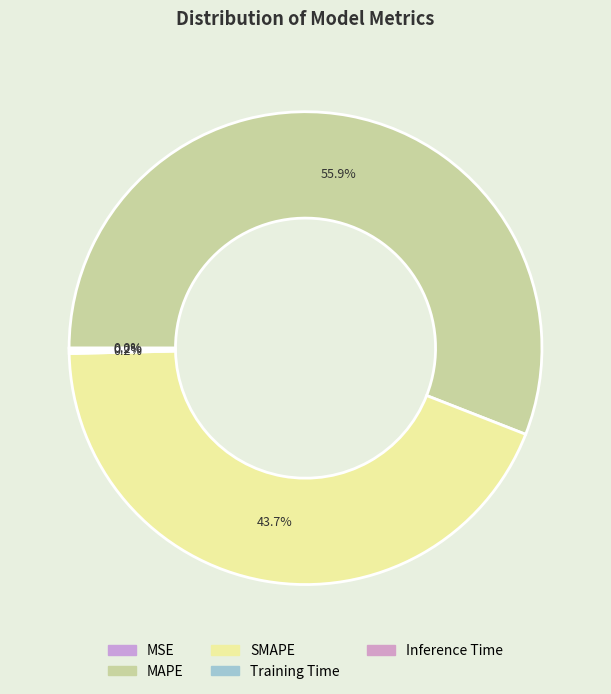

Which category accounts for the majority?

MAPE